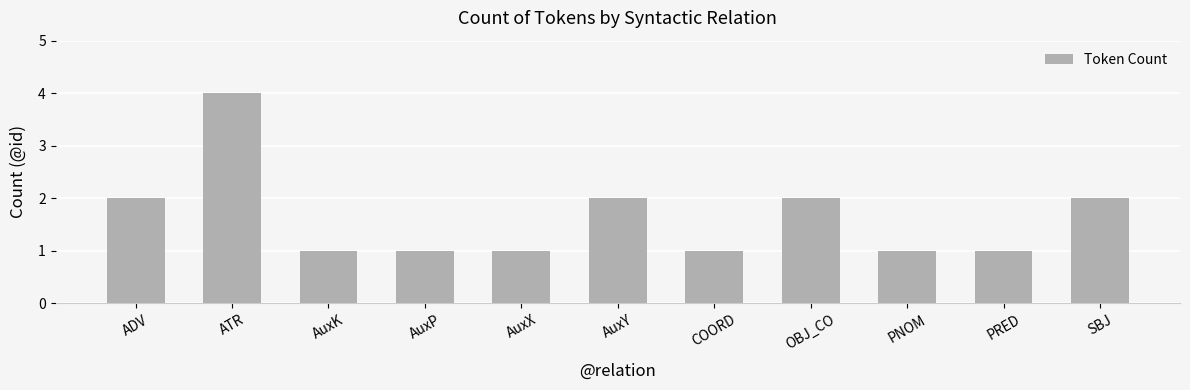

Which has a higher value, AuxY or COORD?

AuxY